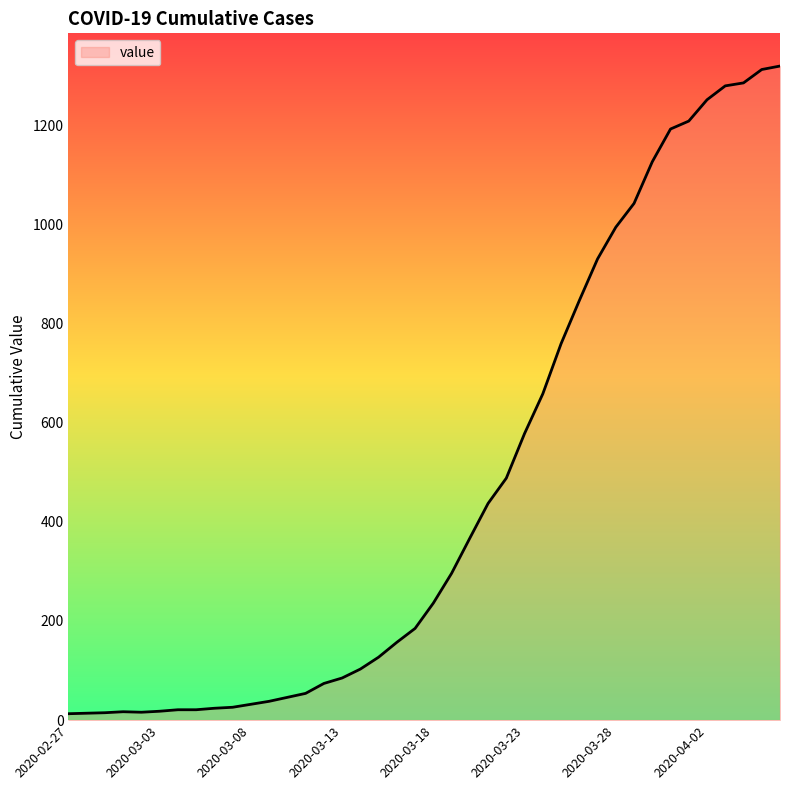

What is the greatest value displayed?

1319